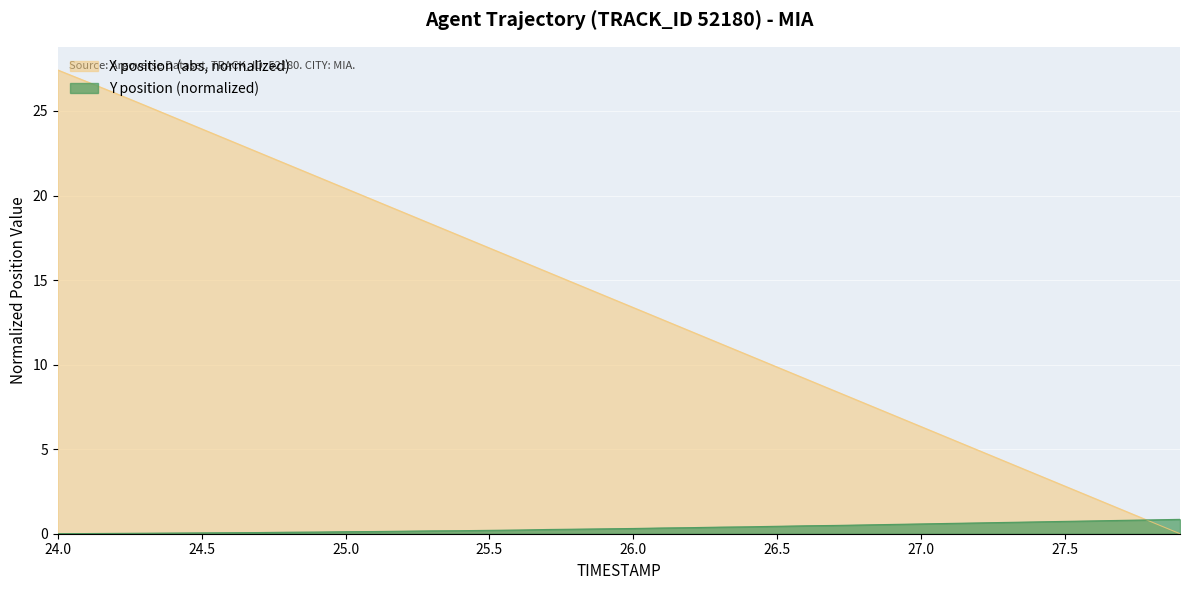

After their last crossing, which series has the higher values: Y or X?

Y